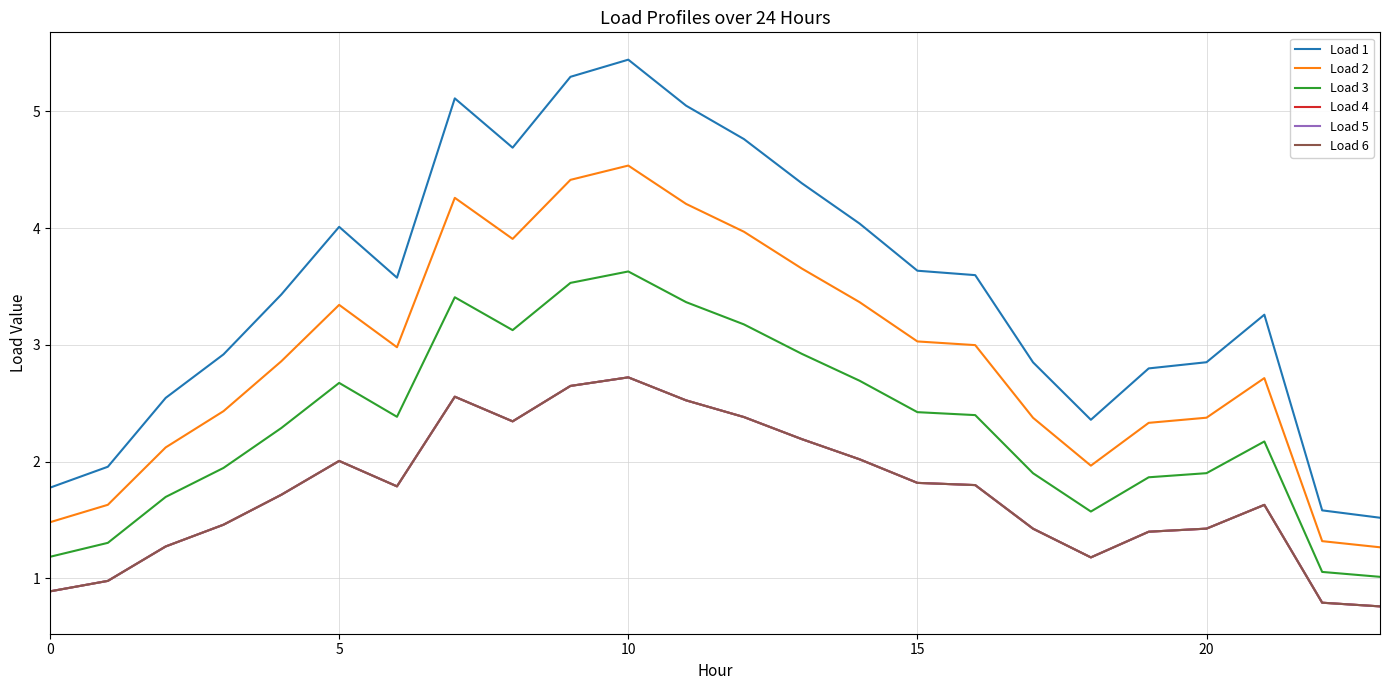

Does the chart have visible grid lines?

Yes